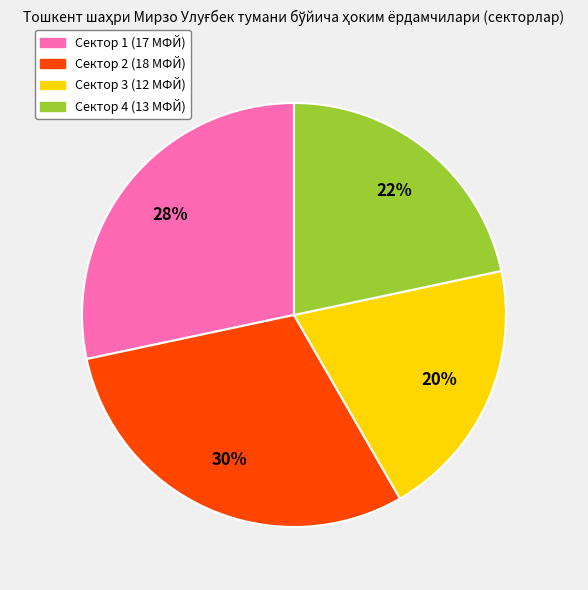

True or false: Сектор 2 accounts for 21% of the total.

False